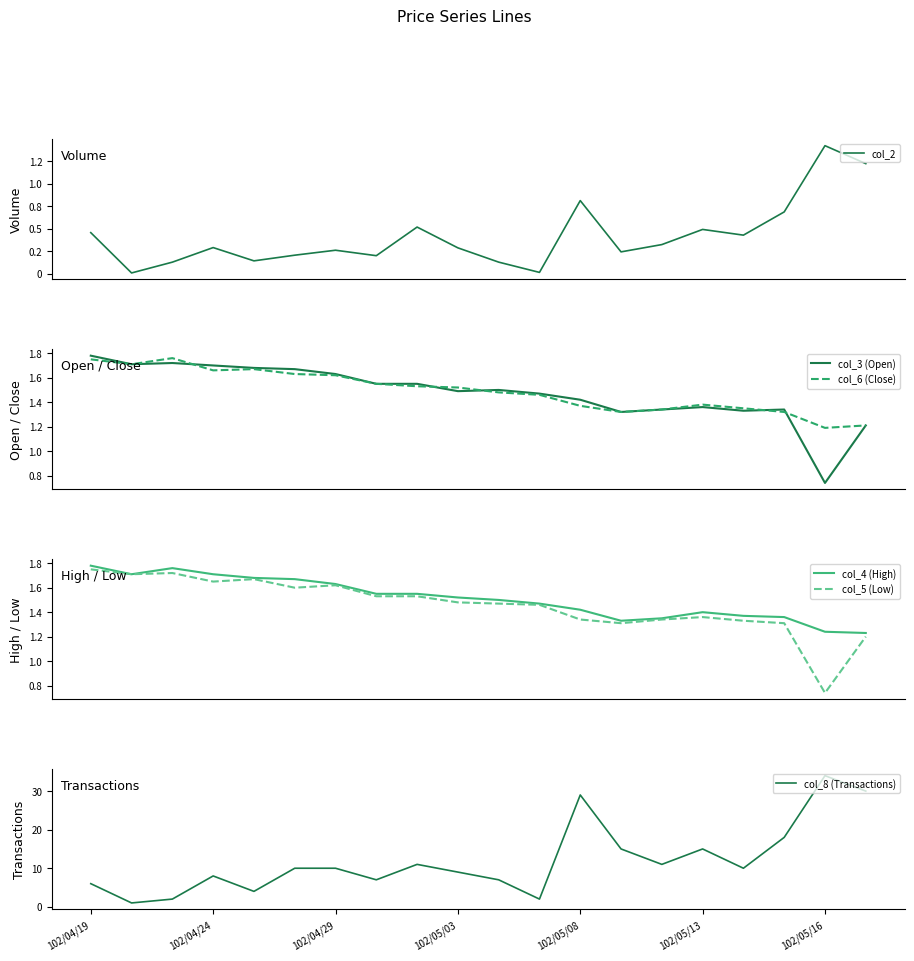

What is the difference between the maximum and minimum values in the col_4 (High) series?

0.6